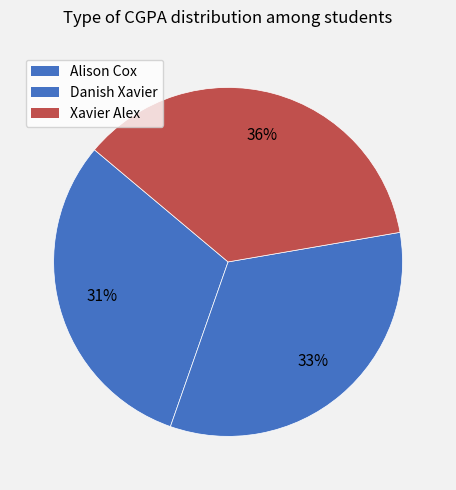

What percentage is NOT represented by Alison Cox?

69.3%